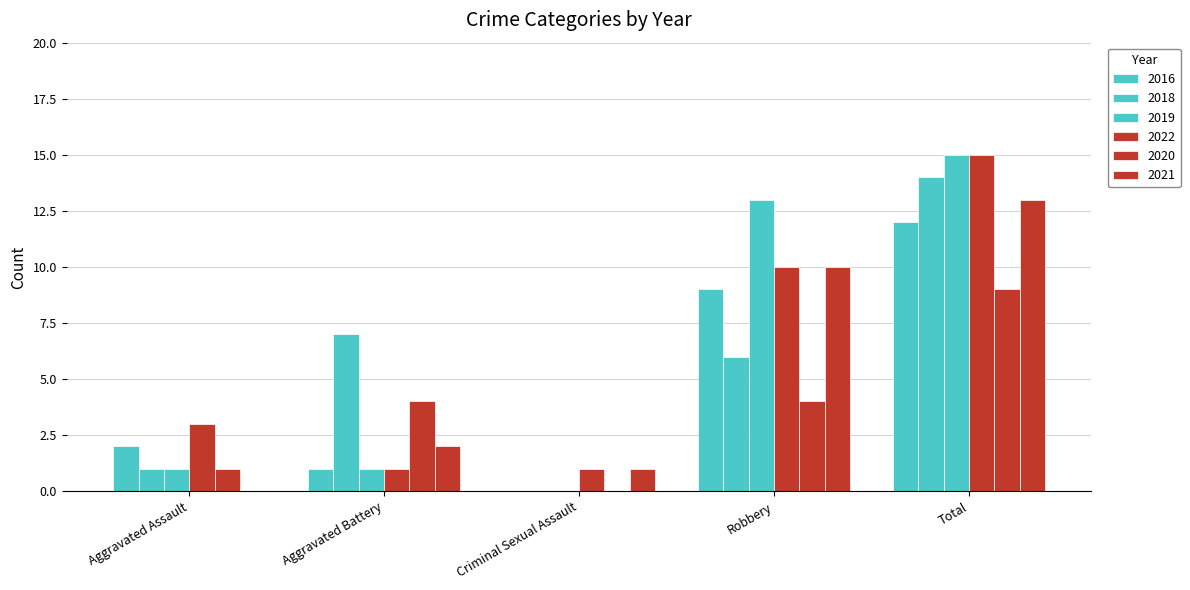

What is the sum of all 2021 values?

26